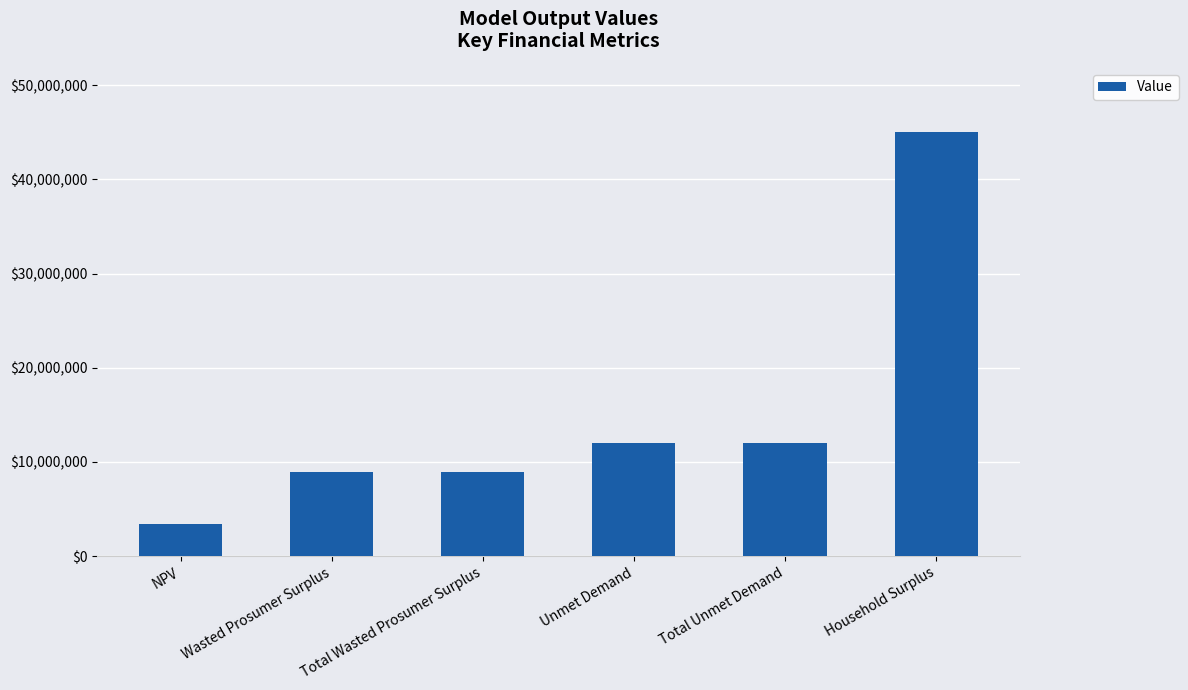

Which label corresponds to the largest value in the chart?

Household Surplus